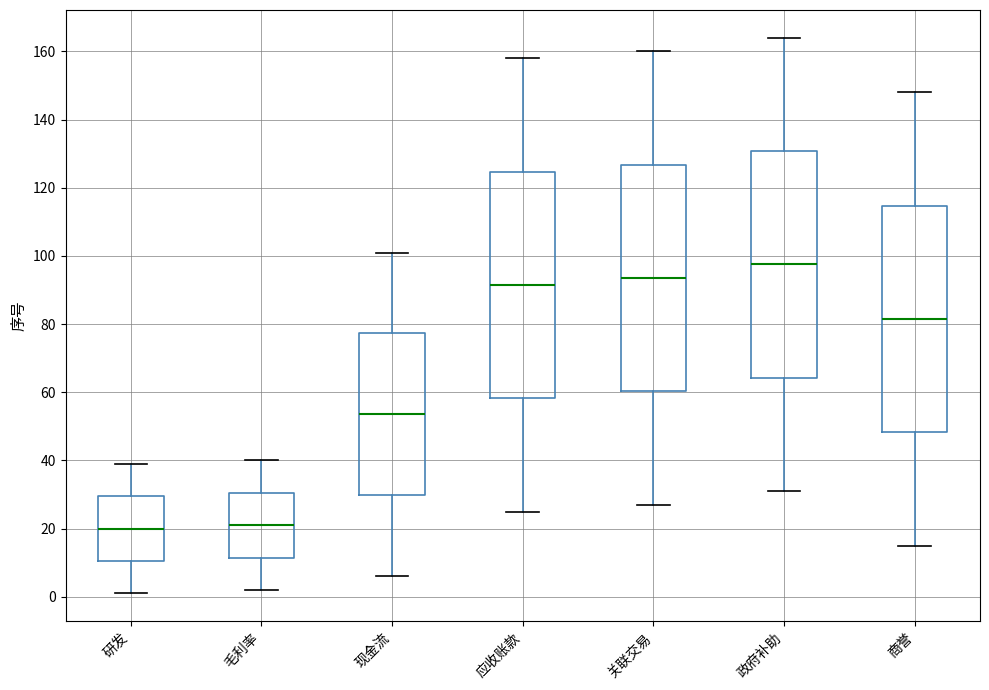

Reading left to right, transcribe this box plot: for each box, give where its median line is, the range the box spans, and where its two whiskers end, as read against the y-axis. The values are not printed on the chart, so give them approximately, as read against the axis.

研发: median 20, box 10 to 30, whiskers 2 to 40
毛利率: median 22, box 12 to 30, whiskers 2 to 40
现金流: median 54, box 30 to 78, whiskers 6 to 102
应收账款: median 92, box 58 to 124, whiskers 26 to 158
关联交易: median 94, box 60 to 126, whiskers 28 to 160
政府补助: median 98, box 64 to 130, whiskers 32 to 164
商誉: median 82, box 48 to 114, whiskers 16 to 148